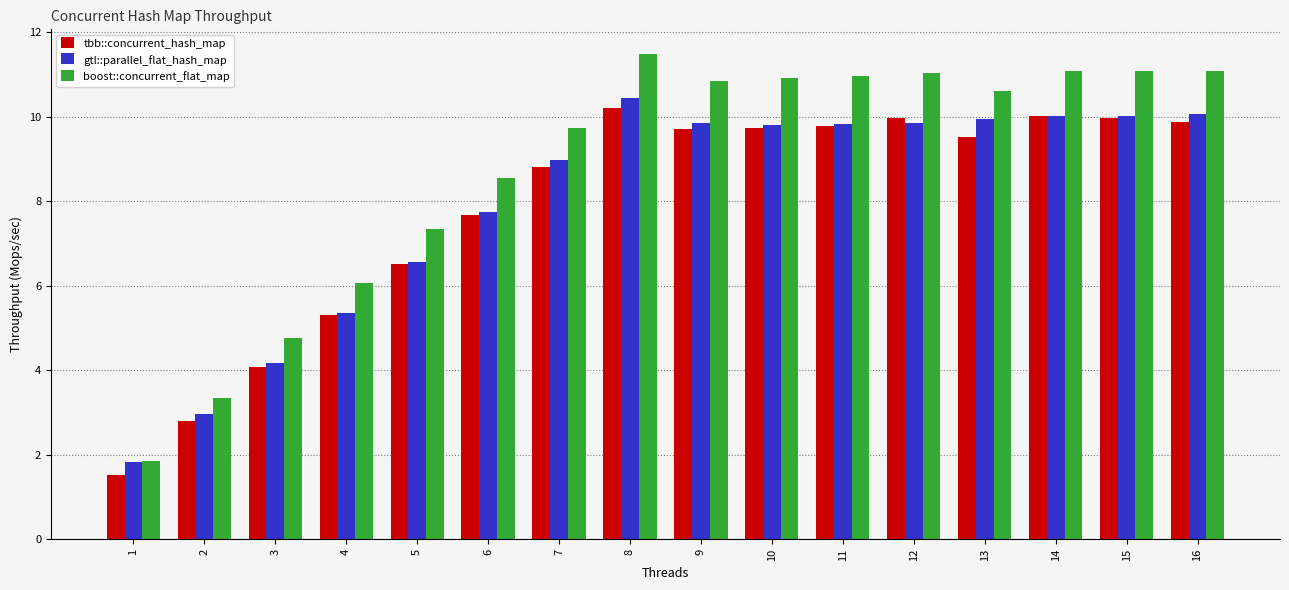

What is the average value of the boost::concurrent_flat_map series?

8.8